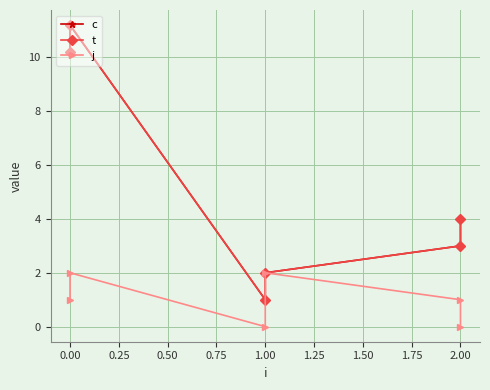

How many categories are shown in the chart?

6